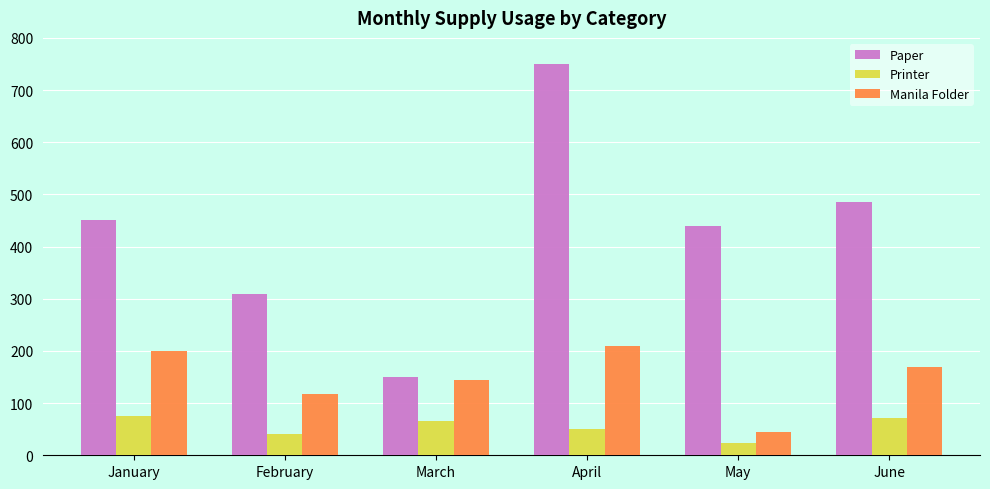

Reading left to right, extract all data points from this chart.

Paper: January=450	February=310	March=150	April=750	May=440	June=485
Printer: January=75	February=40	March=65	April=50	May=24	June=71
Manila Folder: January=200	February=118	March=145	April=210	May=45	June=170